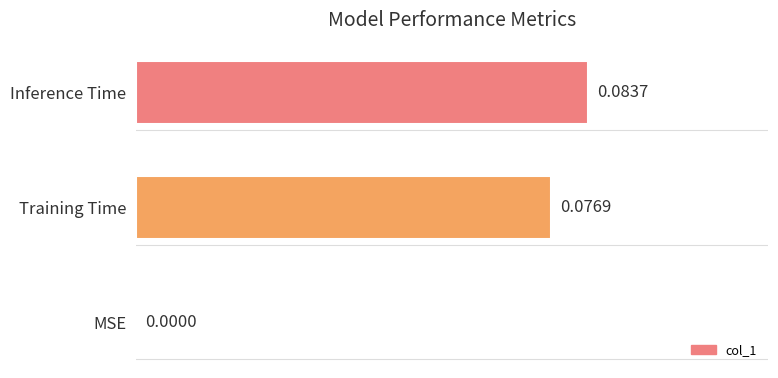

Between Training Time and Inference Time, which is larger?

Inference Time